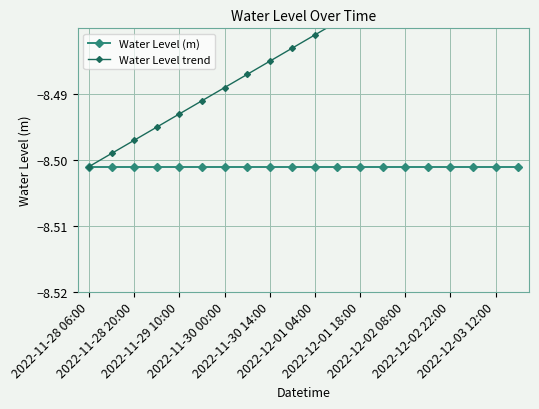

What are all the series names shown in the legend?

Water Level (m), Water Level trend